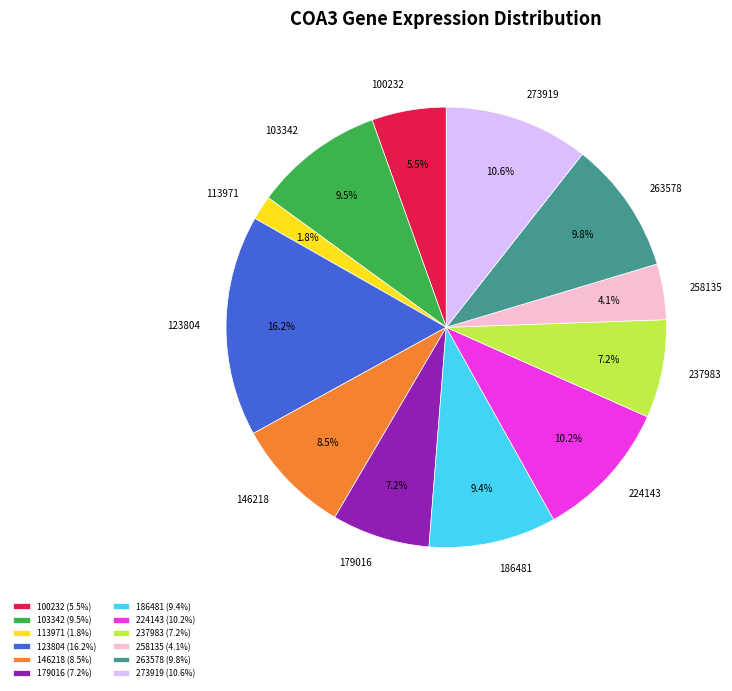

Between 179016 and 263578, which is larger?

263578